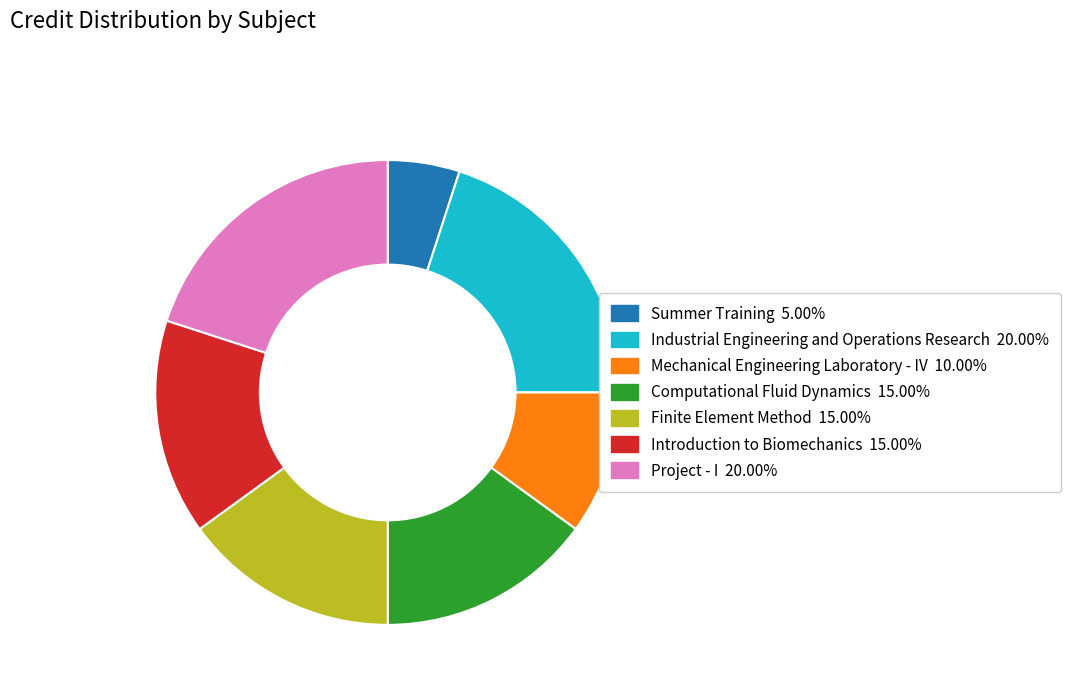

Which slice is the smallest?

Summer Training